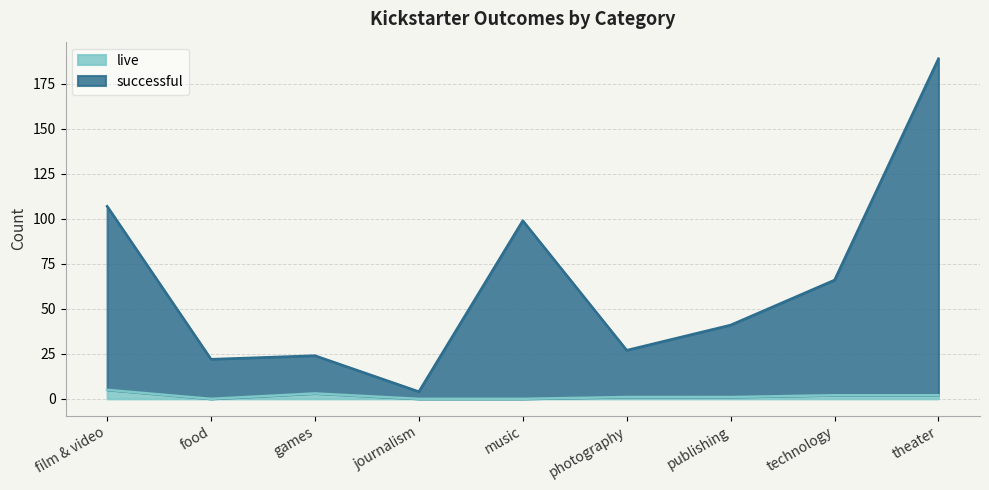

What position from the right is journalism?

6